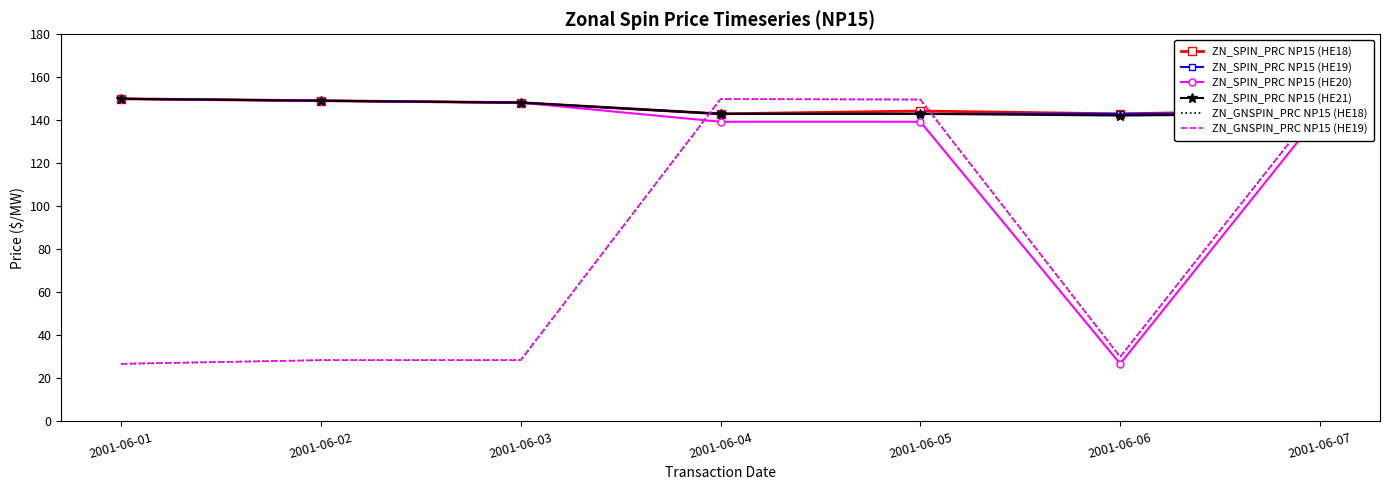

Which series has the largest total across all categories?

ZN_SPIN_PRC NP15 (HE18)